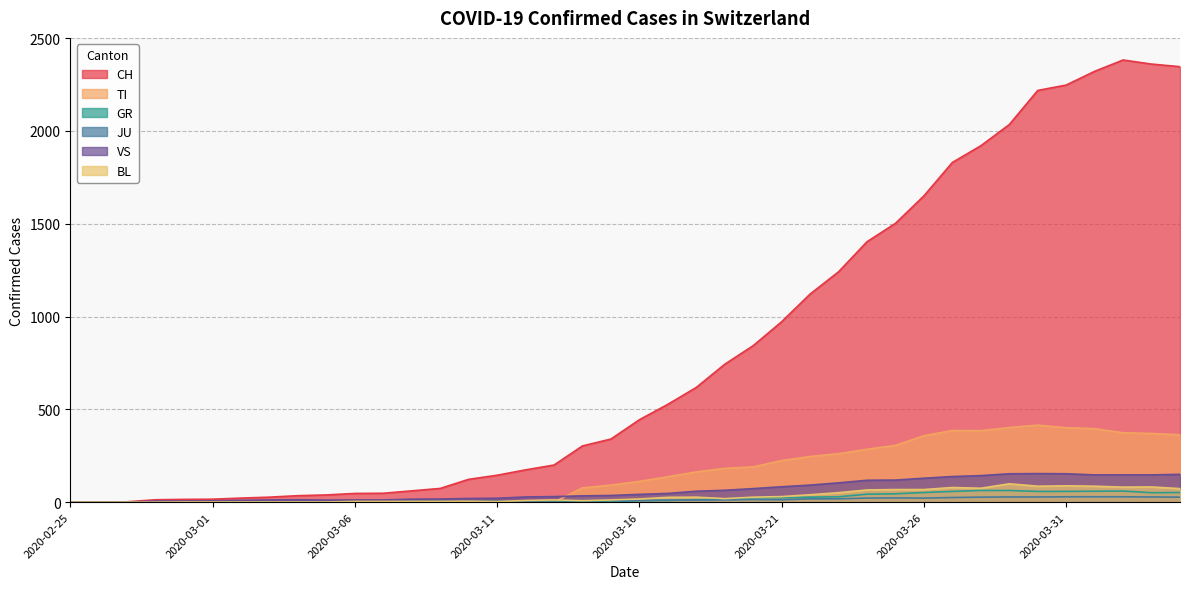

Reading right to left, extract all data points from this chart.

CH: 2020-04-04=2346	2020-04-03=2360	2020-04-02=2382	2020-04-01=2321	2020-03-31=2247	2020-03-30=2218	2020-03-29=2034	2020-03-28=1920	2020-03-27=1830	2020-03-26=1650	2020-03-25=1502	2020-03-24=1403	2020-03-23=1241	2020-03-22=1121	2020-03-21=972	2020-03-20=843	2020-03-19=743	2020-03-18=618	2020-03-17=527	2020-03-16=444	2020-03-15=340	2020-03-14=303	2020-03-13=200	2020-03-12=174	2020-03-11=145	2020-03-10=123	2020-03-09=74	2020-03-08=61	2020-03-07=48	2020-03-06=47	2020-03-05=39	2020-03-04=35	2020-03-03=27	2020-03-02=22	2020-03-01=16	2020-02-29=15	2020-02-28=13	2020-02-27=2	2020-02-26=1	2020-02-25=0
TI: 2020-04-04=363	2020-04-03=370	2020-04-02=374	2020-04-01=396	2020-03-31=401	2020-03-30=415	2020-03-29=402	2020-03-28=385	2020-03-27=386	2020-03-26=358	2020-03-25=306	2020-03-24=285	2020-03-23=261	2020-03-22=246	2020-03-21=224	2020-03-20=190	2020-03-19=182	2020-03-18=163	2020-03-17=137	2020-03-16=112	2020-03-15=92	2020-03-14=77	2020-03-13=0	2020-03-12=0	2020-03-11=0	2020-03-10=0	2020-03-09=0	2020-03-08=0	2020-03-07=0	2020-03-06=0	2020-03-05=0	2020-03-04=0	2020-03-03=0	2020-03-02=0	2020-03-01=0	2020-02-29=0	2020-02-28=0	2020-02-27=0	2020-02-26=0	2020-02-25=0
GR: 2020-04-04=52	2020-04-03=51	2020-04-02=60	2020-04-01=59	2020-03-31=58	2020-03-30=58	2020-03-29=63	2020-03-28=63	2020-03-27=58	2020-03-26=52	2020-03-25=45	2020-03-24=43	2020-03-23=29	2020-03-22=27	2020-03-21=24	2020-03-20=24	2020-03-19=18	2020-03-18=13	2020-03-17=9	2020-03-16=9	2020-03-15=0	2020-03-14=6	2020-03-13=0	2020-03-12=0	2020-03-11=0	2020-03-10=0	2020-03-09=0	2020-03-08=0	2020-03-07=0	2020-03-06=0	2020-03-05=0	2020-03-04=0	2020-03-03=0	2020-03-02=0	2020-03-01=0	2020-02-29=0	2020-02-28=0	2020-02-27=0	2020-02-26=0	2020-02-25=0
JU: 2020-04-04=27	2020-04-03=28	2020-04-02=29	2020-04-01=29	2020-03-31=29	2020-03-30=28	2020-03-29=28	2020-03-28=27	2020-03-27=25	2020-03-26=22	2020-03-25=23	2020-03-24=22	2020-03-23=18	2020-03-22=18	2020-03-21=13	2020-03-20=14	2020-03-19=12	2020-03-18=11	2020-03-17=11	2020-03-16=9	2020-03-15=9	2020-03-14=8	2020-03-13=8	2020-03-12=6	2020-03-11=6	2020-03-10=5	2020-03-09=5	2020-03-08=5	2020-03-07=5	2020-03-06=5	2020-03-05=2	2020-03-04=1	2020-03-03=1	2020-03-02=1	2020-03-01=1	2020-02-29=1	2020-02-28=1	2020-02-27=1	2020-02-26=0	2020-02-25=0
VS: 2020-04-04=150	2020-04-03=147	2020-04-02=147	2020-04-01=147	2020-03-31=153	2020-03-30=154	2020-03-29=153	2020-03-28=143	2020-03-27=138	2020-03-26=129	2020-03-25=119	2020-03-24=118	2020-03-23=104	2020-03-22=92	2020-03-21=83	2020-03-20=73	2020-03-19=64	2020-03-18=59	2020-03-17=47	2020-03-16=42	2020-03-15=36	2020-03-14=34	2020-03-13=30	2020-03-12=28	2020-03-11=21	2020-03-10=20	2020-03-09=17	2020-03-08=16	2020-03-07=12	2020-03-06=12	2020-03-05=11	2020-03-04=13	2020-03-03=12	2020-03-02=10	2020-03-01=7	2020-02-29=6	2020-02-28=6	2020-02-27=0	2020-02-26=0	2020-02-25=0
BL: 2020-04-04=73	2020-04-03=82	2020-04-02=81	2020-04-01=86	2020-03-31=88	2020-03-30=86	2020-03-29=99	2020-03-28=75	2020-03-27=79	2020-03-26=68	2020-03-25=68	2020-03-24=66	2020-03-23=51	2020-03-22=40	2020-03-21=30	2020-03-20=27	2020-03-19=19	2020-03-18=27	2020-03-17=26	2020-03-16=17	2020-03-15=12	2020-03-14=8	2020-03-13=12	2020-03-12=9	2020-03-11=3	2020-03-10=5	2020-03-09=4	2020-03-08=4	2020-03-07=4	2020-03-06=4	2020-03-05=1	2020-03-04=1	2020-03-03=1	2020-03-02=1	2020-03-01=1	2020-02-29=1	2020-02-28=0	2020-02-27=0	2020-02-26=0	2020-02-25=0